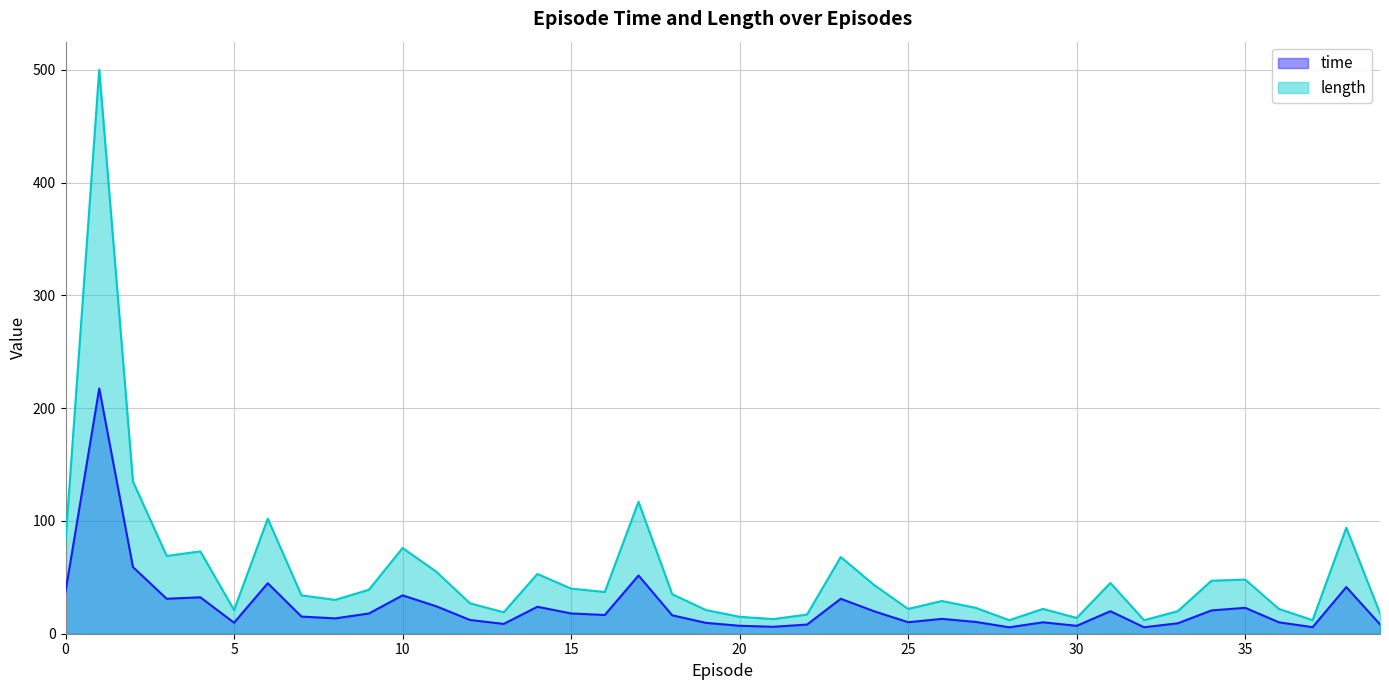

Where is the first local minimum for time?

3